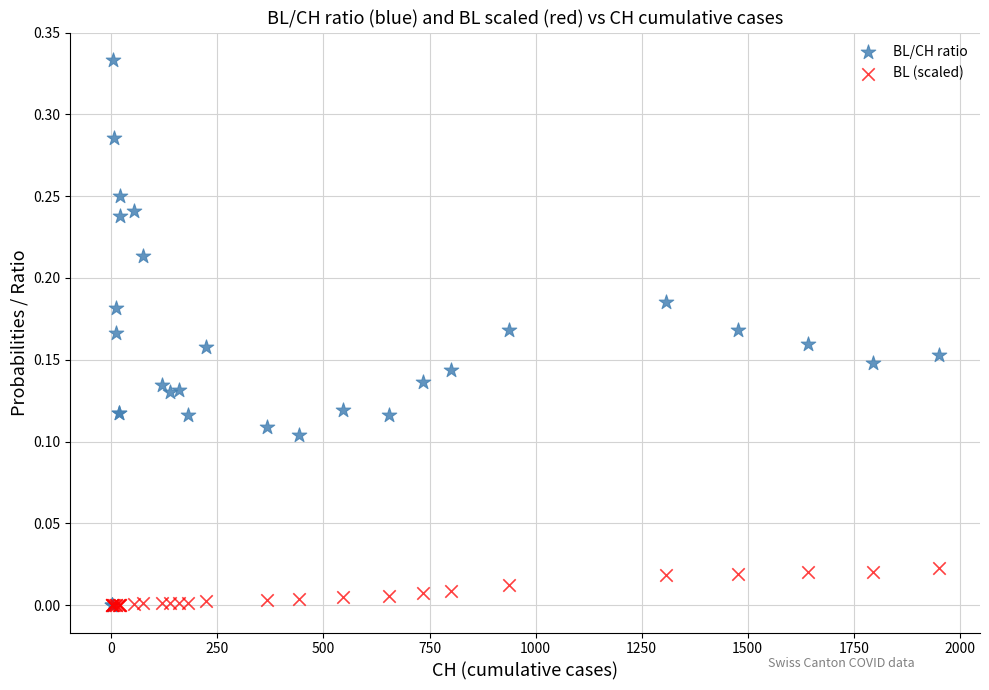

What are all the series names shown in the legend?

BL/CH ratio, BL (scaled)